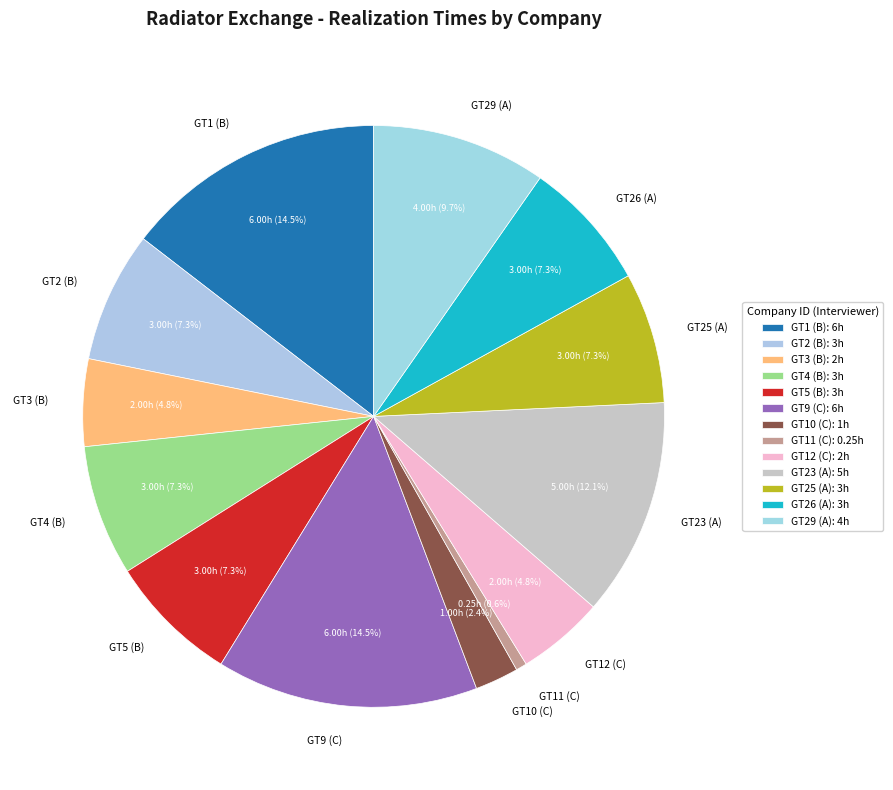

Is there a majority slice in this chart?

No